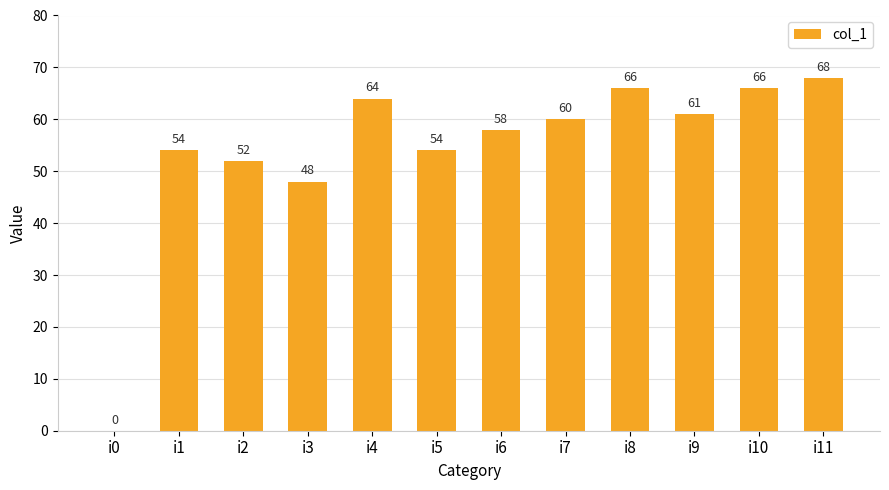

What is the sum of the values at i1 and i8?

120